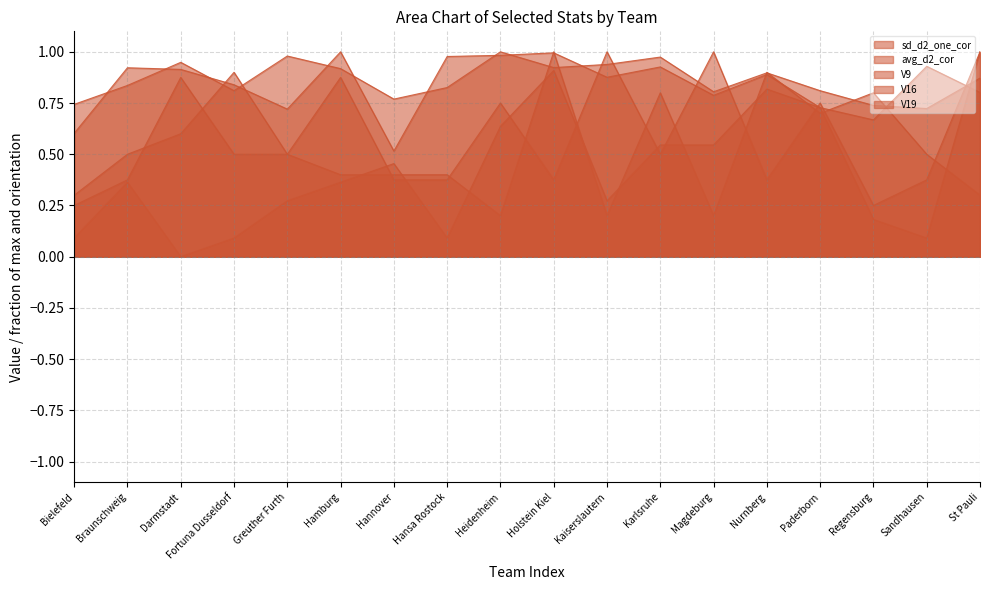

What value does the V19 series have at Nurnberg?

0.4